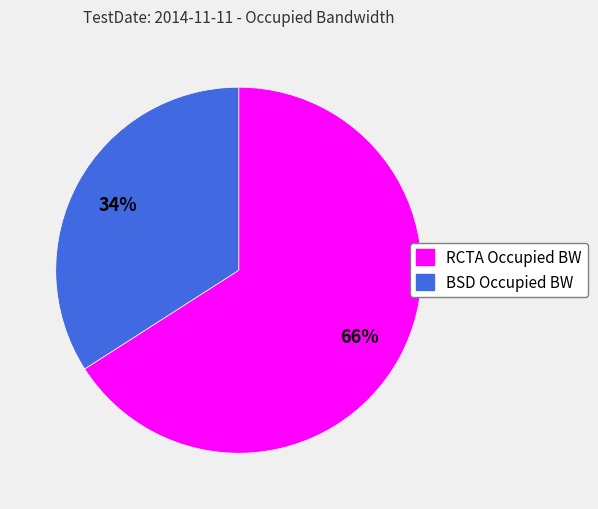

Rank the categories by value from highest to lowest.

RCTA Occupied BW, BSD Occupied BW